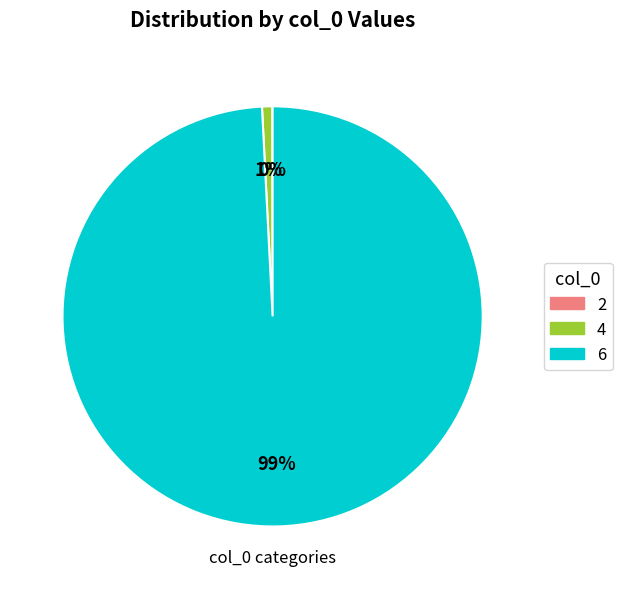

Which category has the biggest portion of the pie?

6